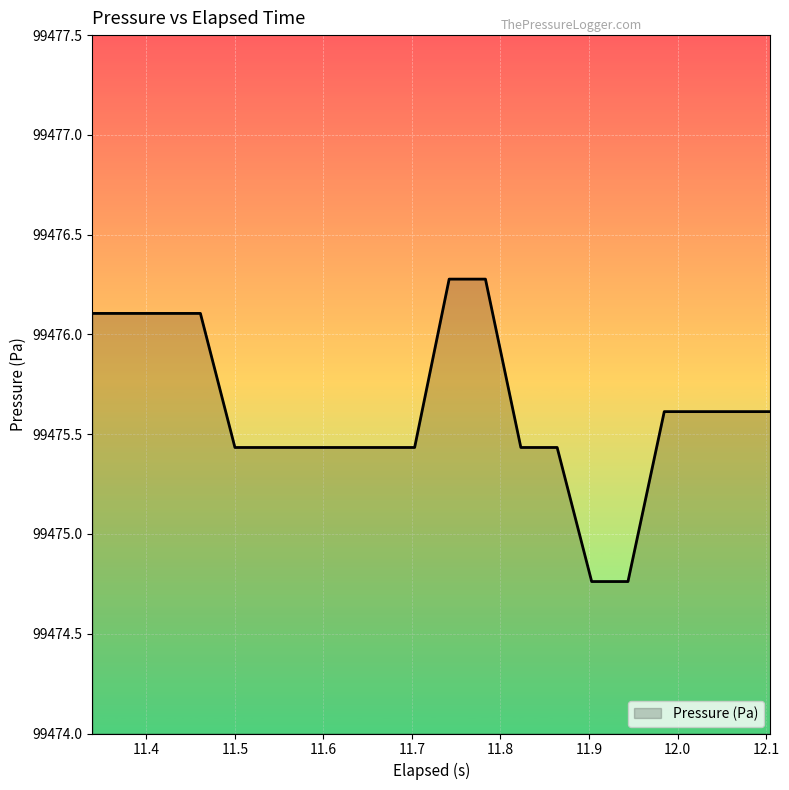

Does the chart display data point markers on the line(s)?

No